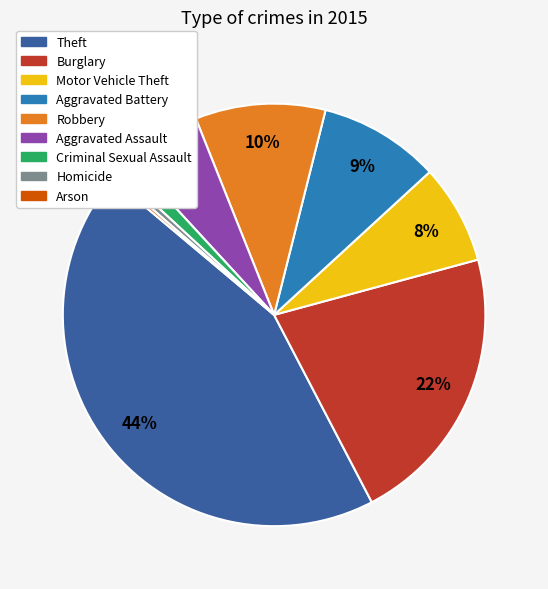

True or false: Theft accounts for 53% of the total.

False